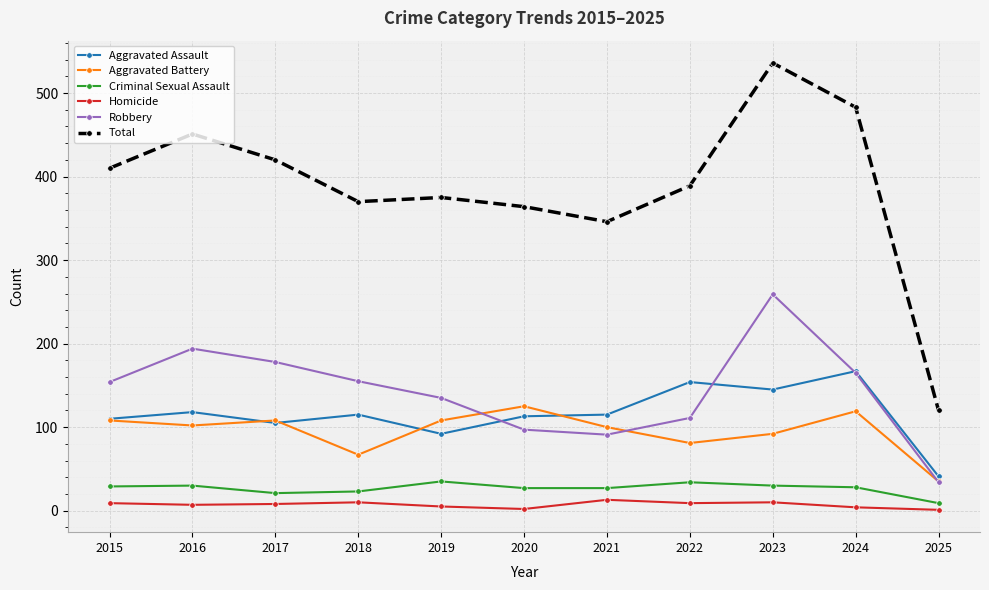

True or false: Homicide and Robbery intersect in this chart.

False